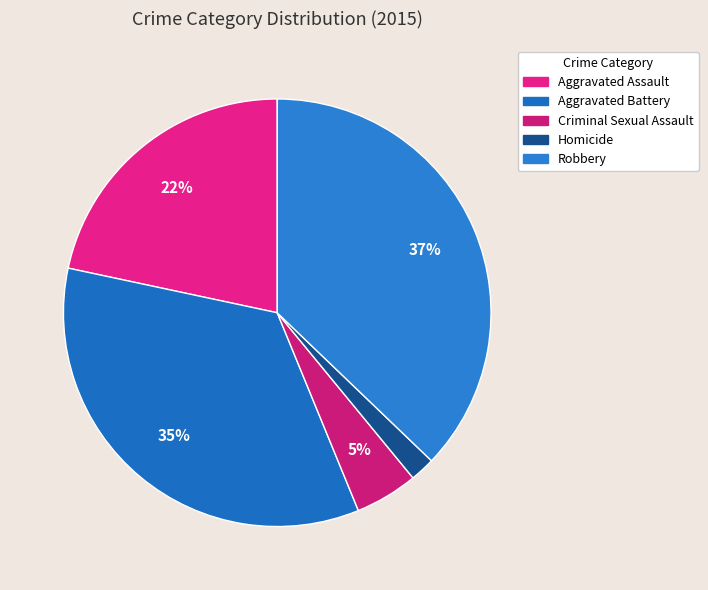

How many segments does this pie chart have?

5